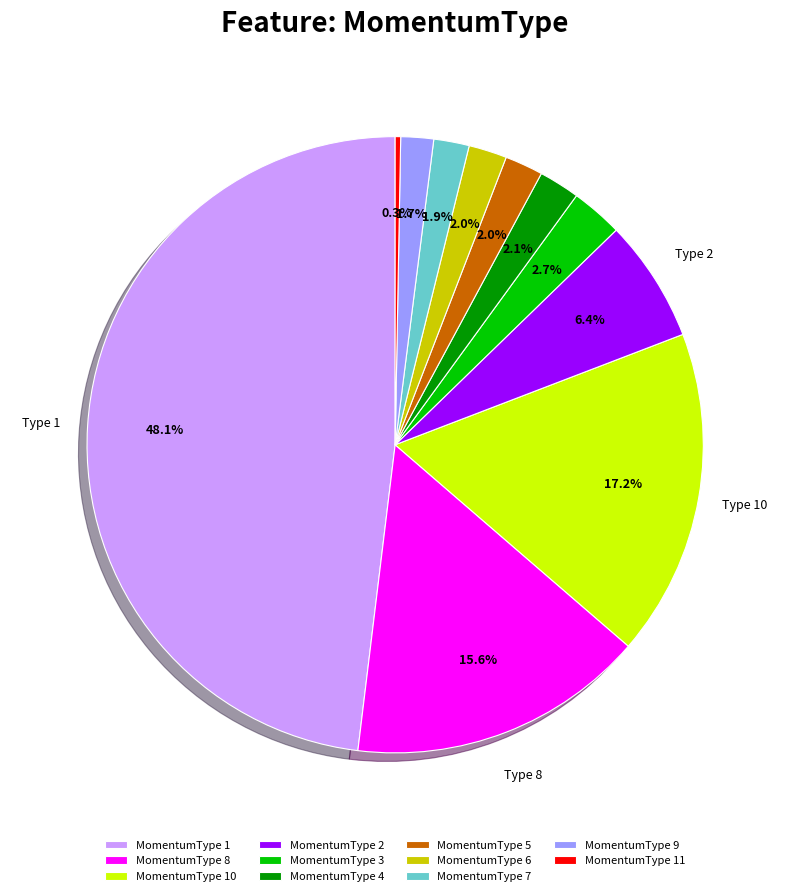

What is the smallest slice in the pie chart?

MomentumType 11